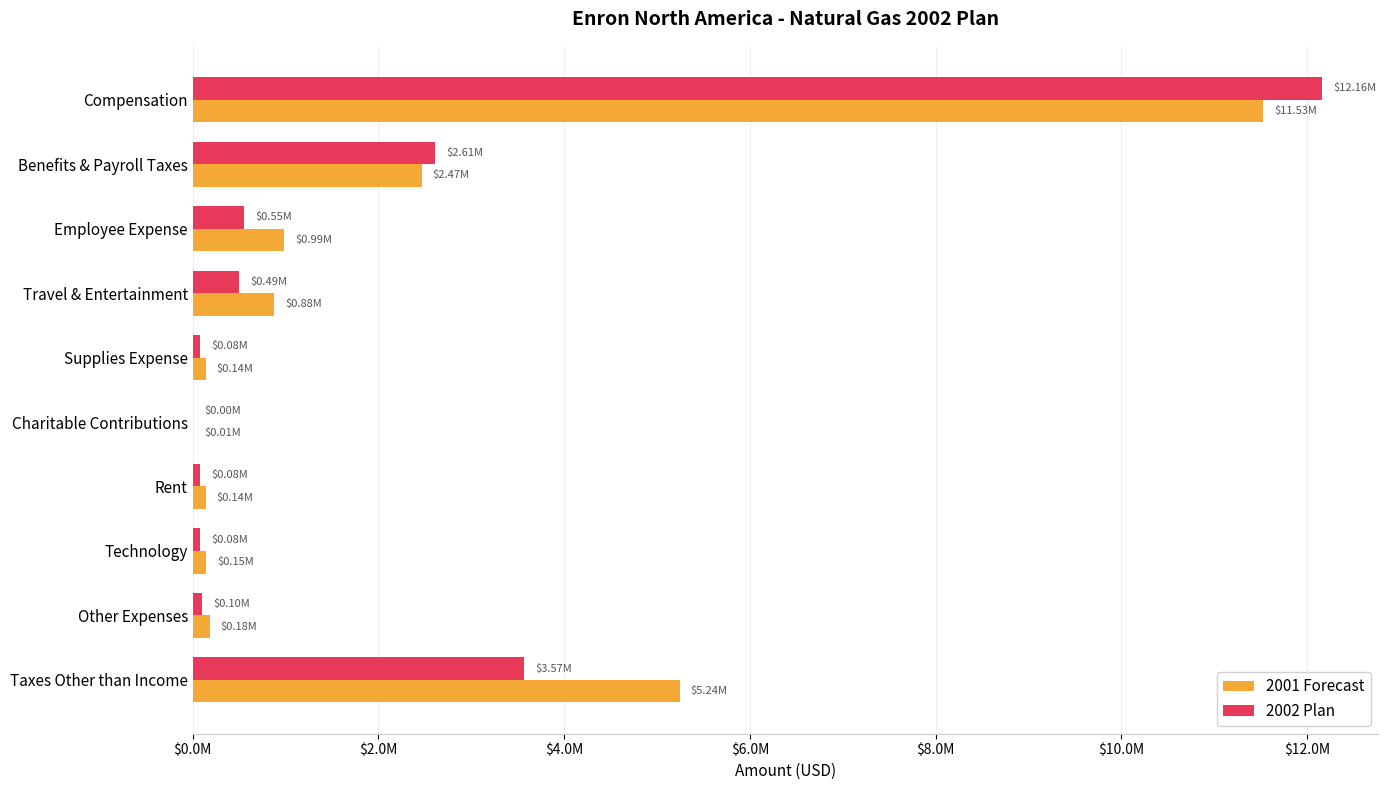

At which category is the sum across all series the highest?

Compensation